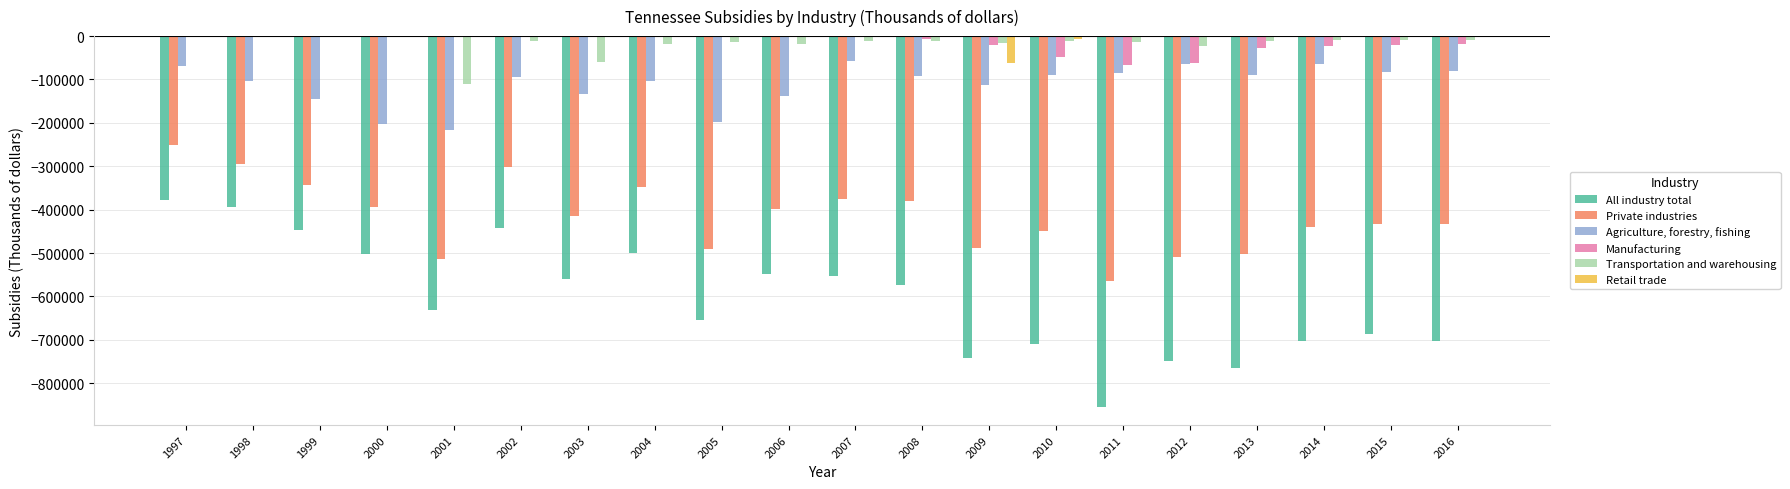

Between 2004 and 2012, which series saw the biggest shift?

All industry total